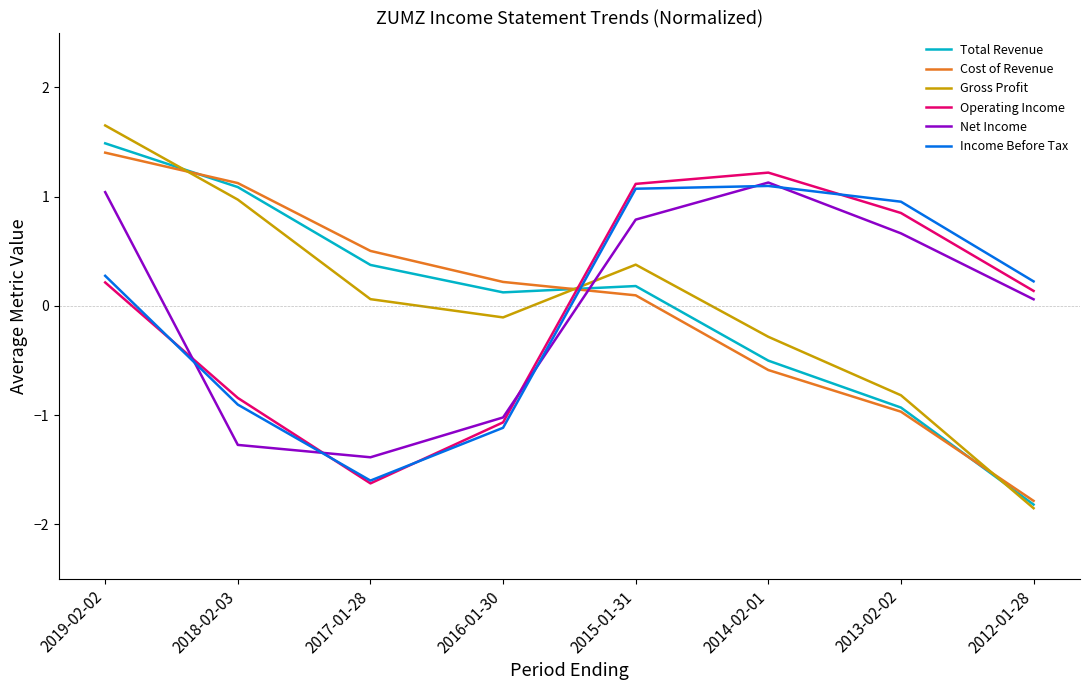

Where is Total Revenue nearest to the value 0?

2016-01-30